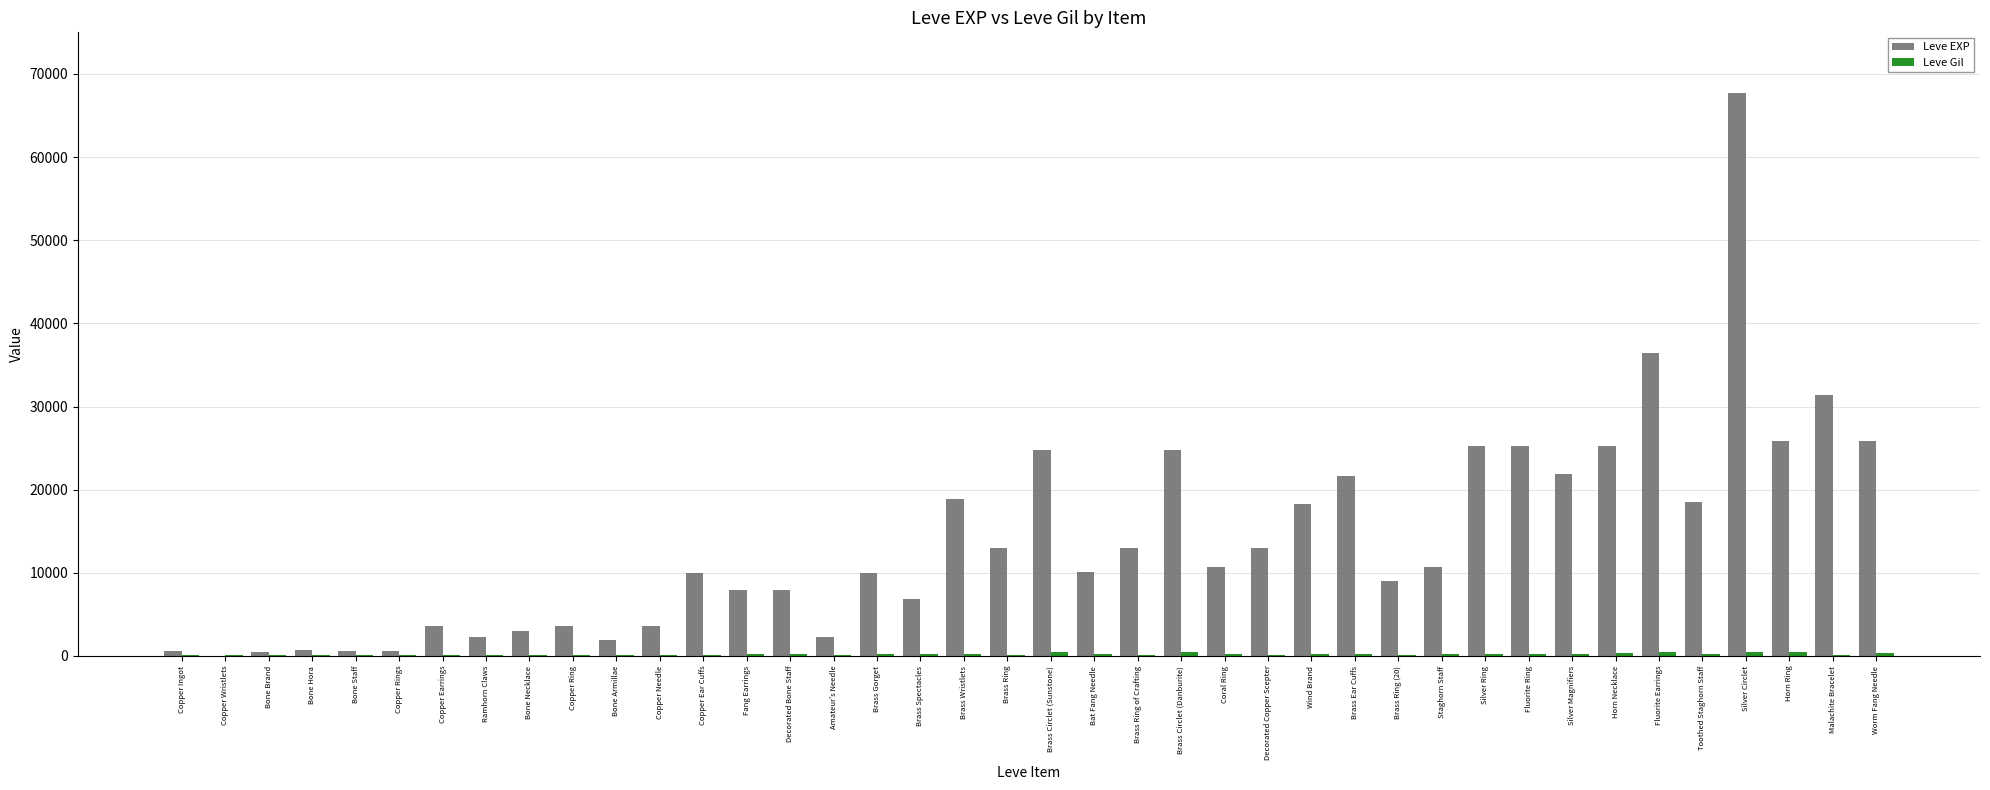

The value of Leve EXP at Brass Circlet (Danburite) is 44478. True or false?

False